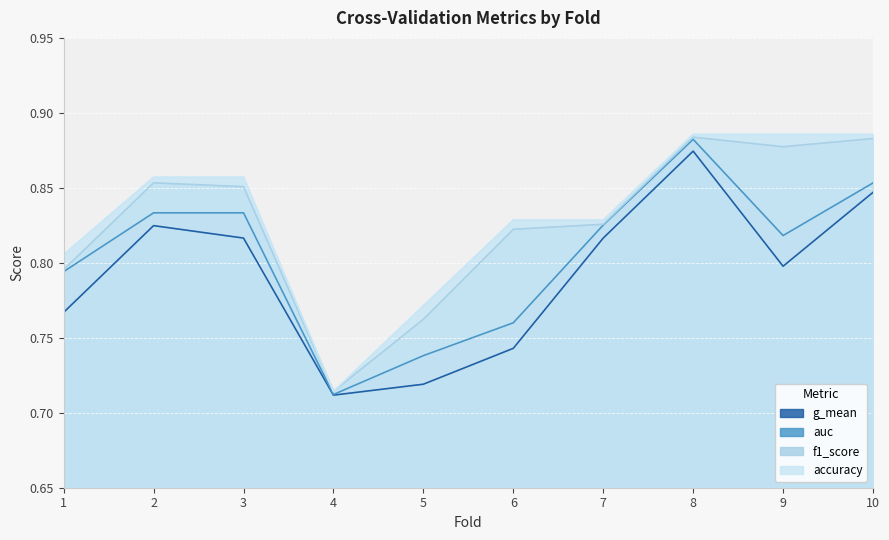

Which series has the largest range (max minus min)?

accuracy